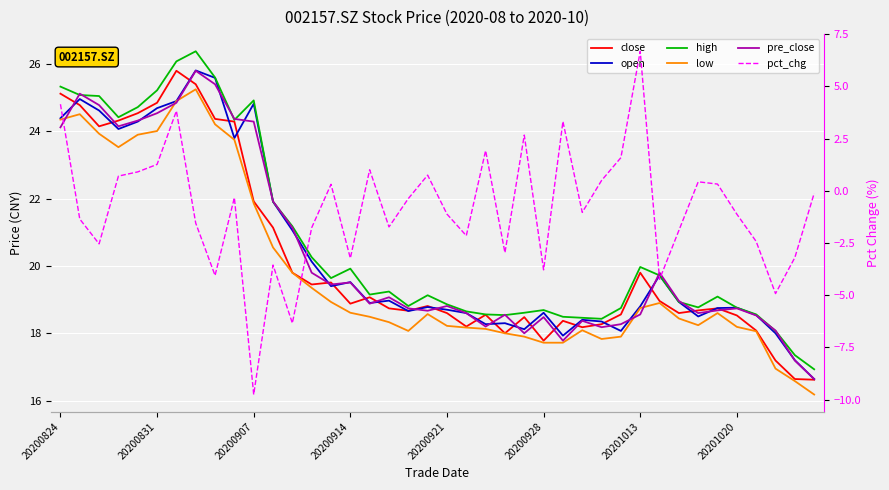

Is the value of high at 21 greater than the value of pre_close at 27?

Yes